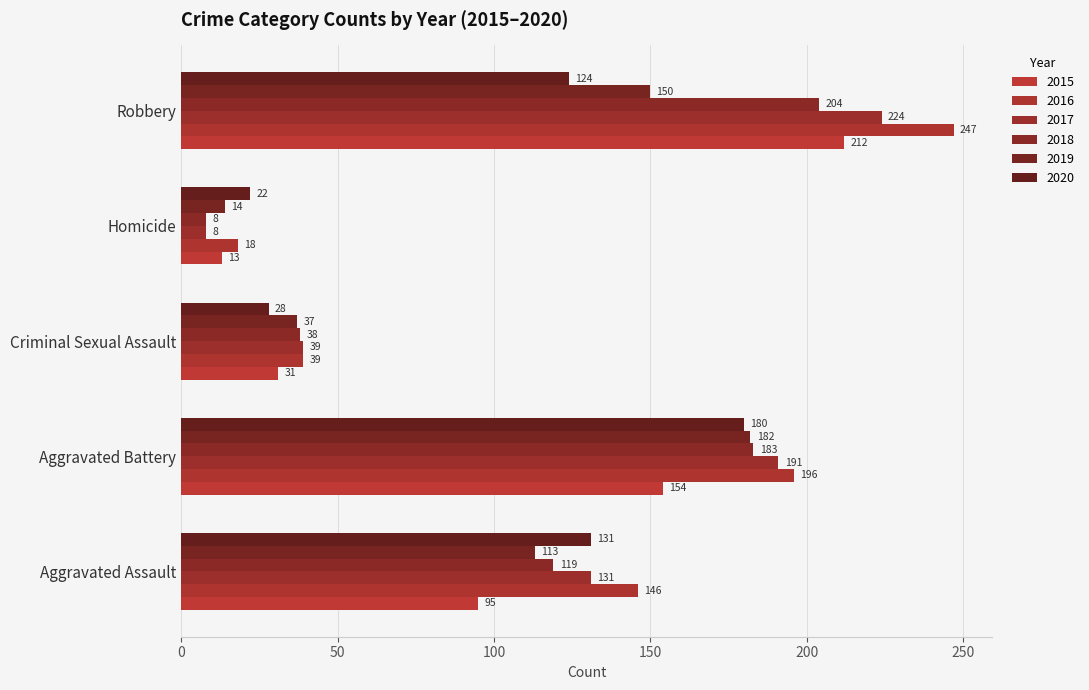

Which series changed the most between Aggravated Assault and Homicide?

2016